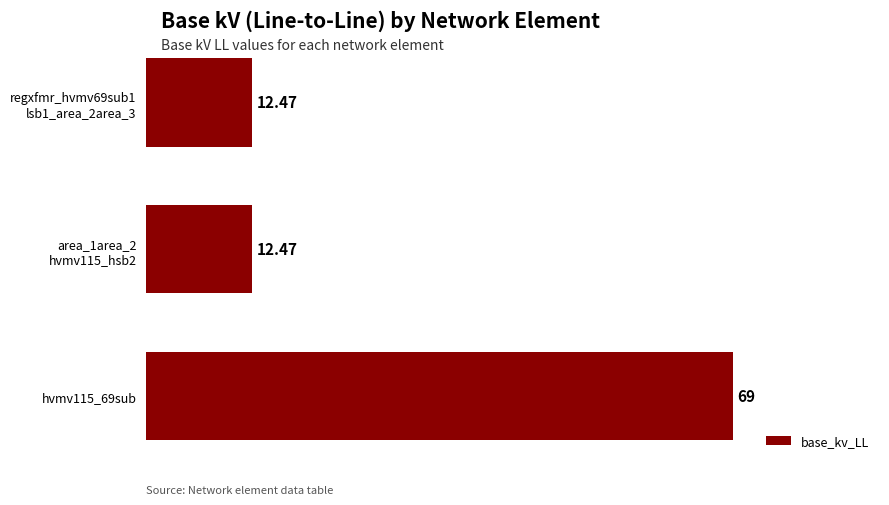

What is the difference between the maximum and minimum values?

56.5